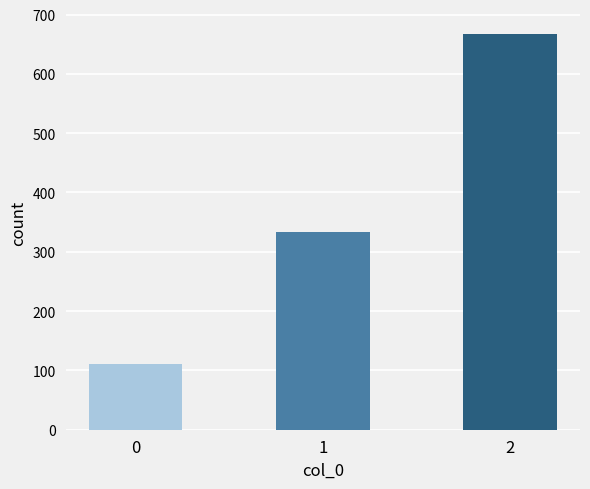

Is it true that the value at 0 is 111.1?

True